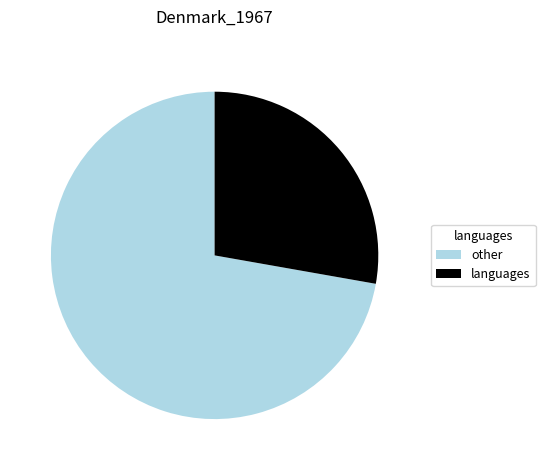

Which slice is the largest?

other